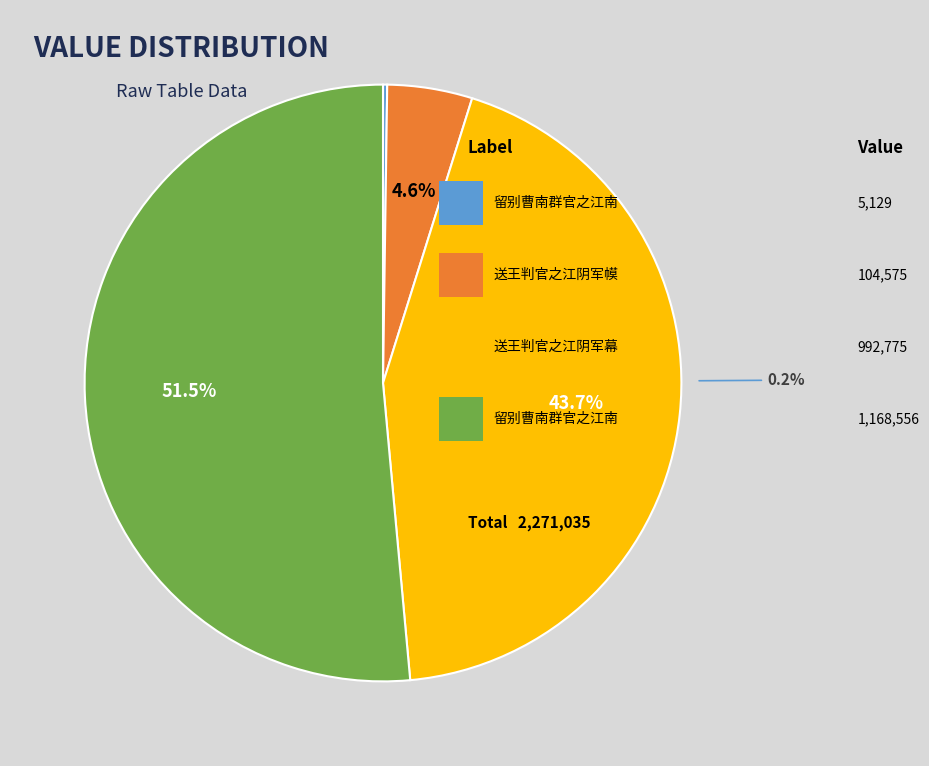

To the nearest percent, what is the average slice percentage?

25%